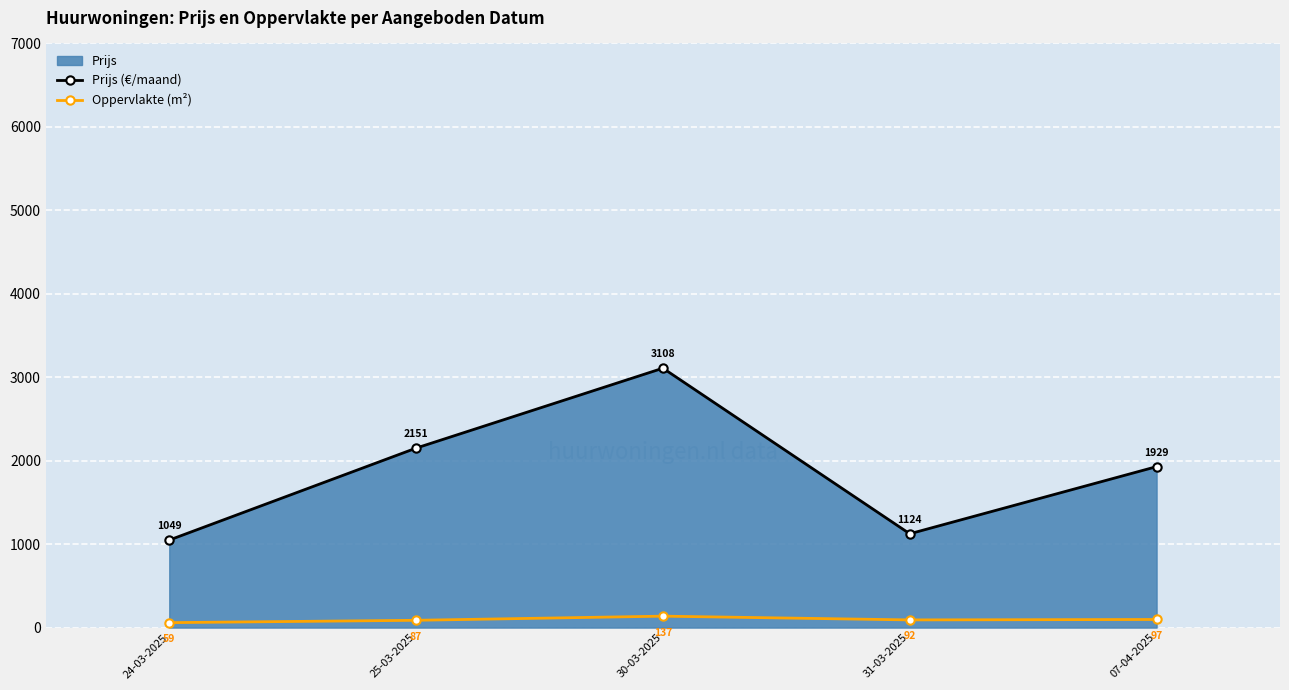

Reading left to right, list all the values displayed in this chart.

Prijs (€/maand): 24-03-2025=1048.8	25-03-2025=2150.8	30-03-2025=3108.3	31-03-2025=1124.0	07-04-2025=1928.8
Oppervlakte (m²): 24-03-2025=59.2	25-03-2025=87.4	30-03-2025=137.0	31-03-2025=92.0	07-04-2025=97.1